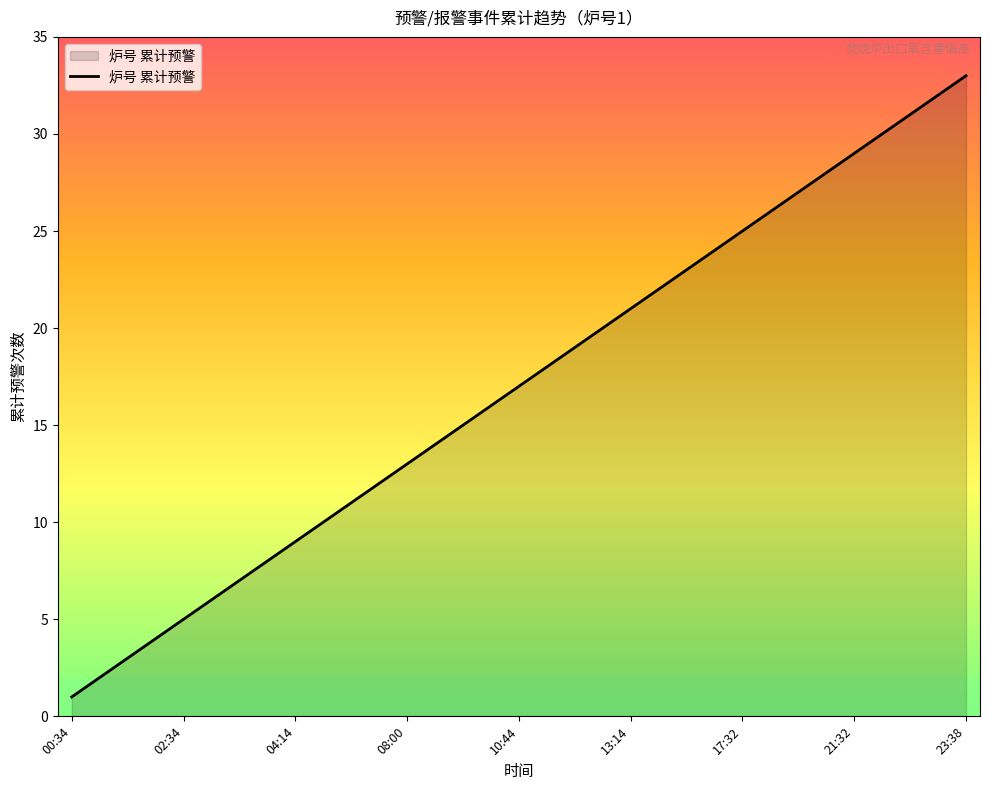

What is the average value?

17